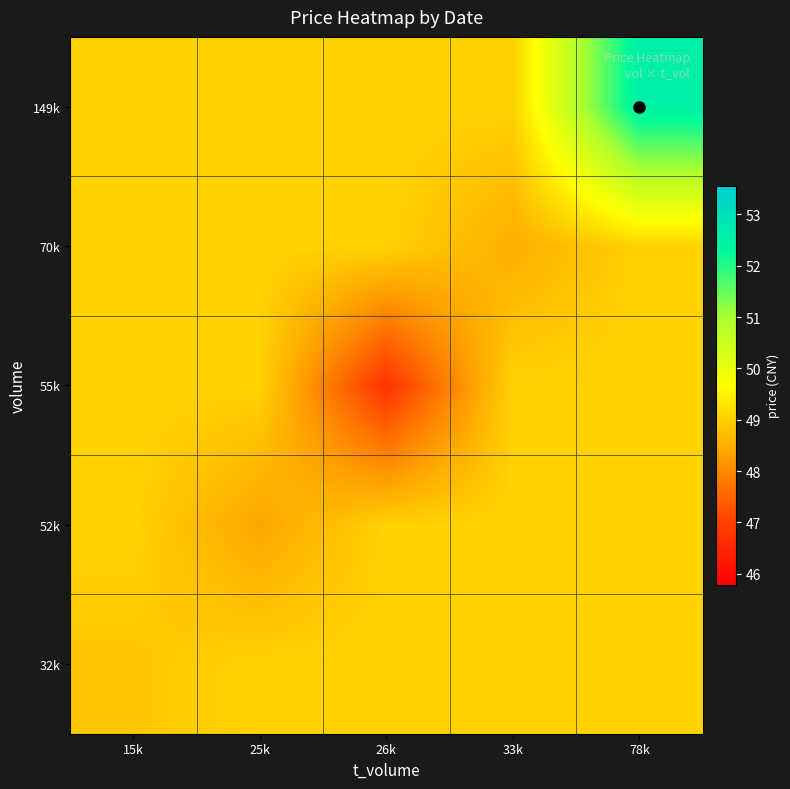

Rank the series at 26k from lowest to highest value.

55k, 32k, 52k, 70k, 149k